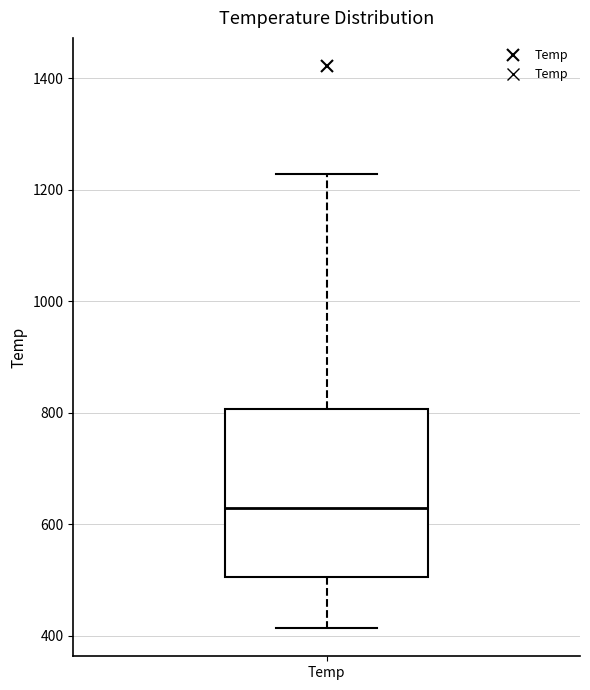

Where is the upper edge of the box for Temp on the y-axis? The values are not printed on the chart, so give them approximately, as read against the axis.

800